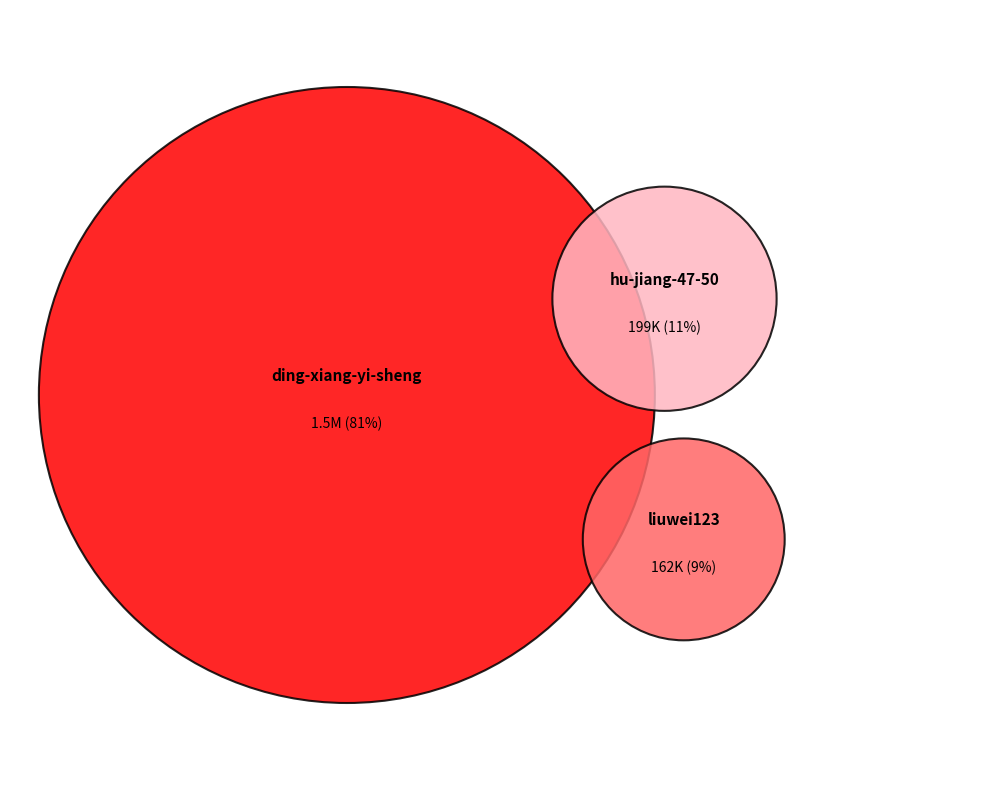

Does liuwei123 represent more than half of the total?

No